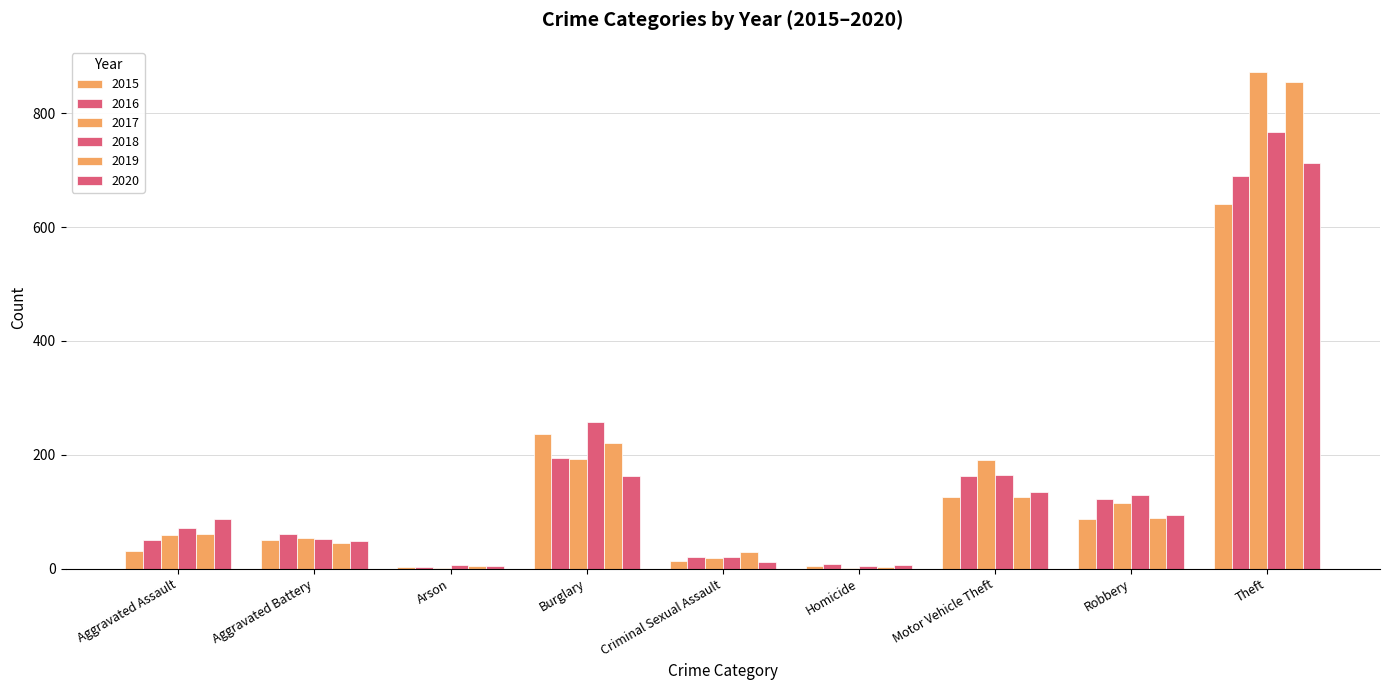

Where is 2020 nearest to the value 358?

Burglary